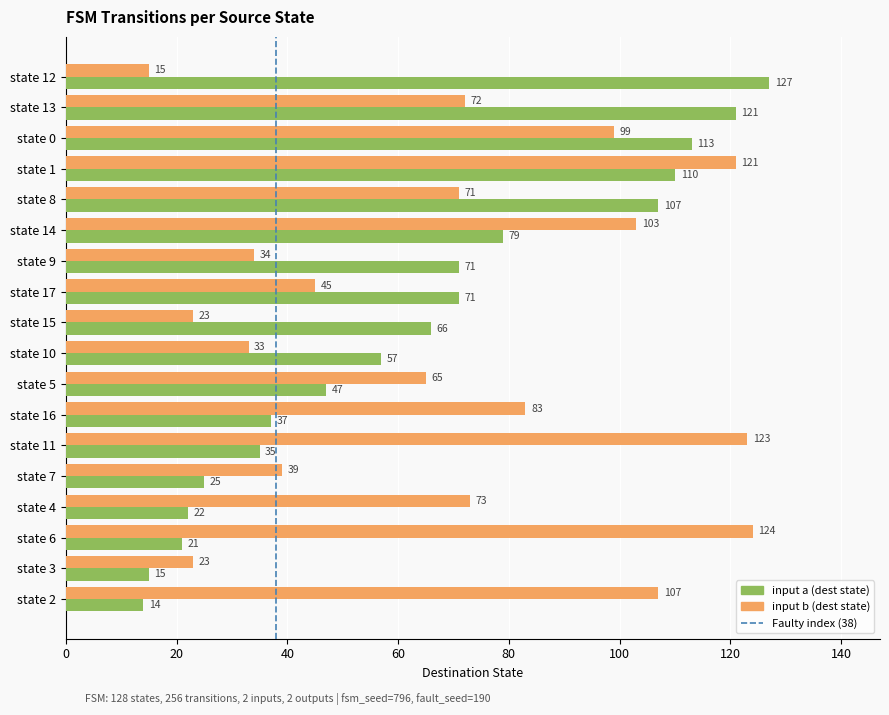

Is it true that input a (dest state) equals 113 at state 0?

True